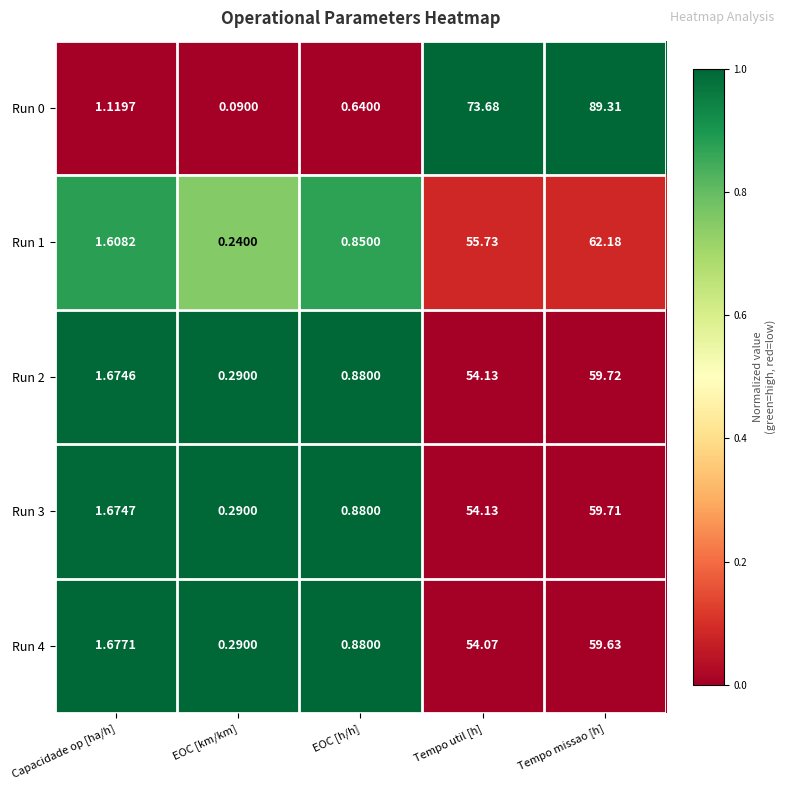

Is the value of Run 2 at Capacidade op [ha/h] greater than the value of Run 0 at EOC [km/km]?

Yes